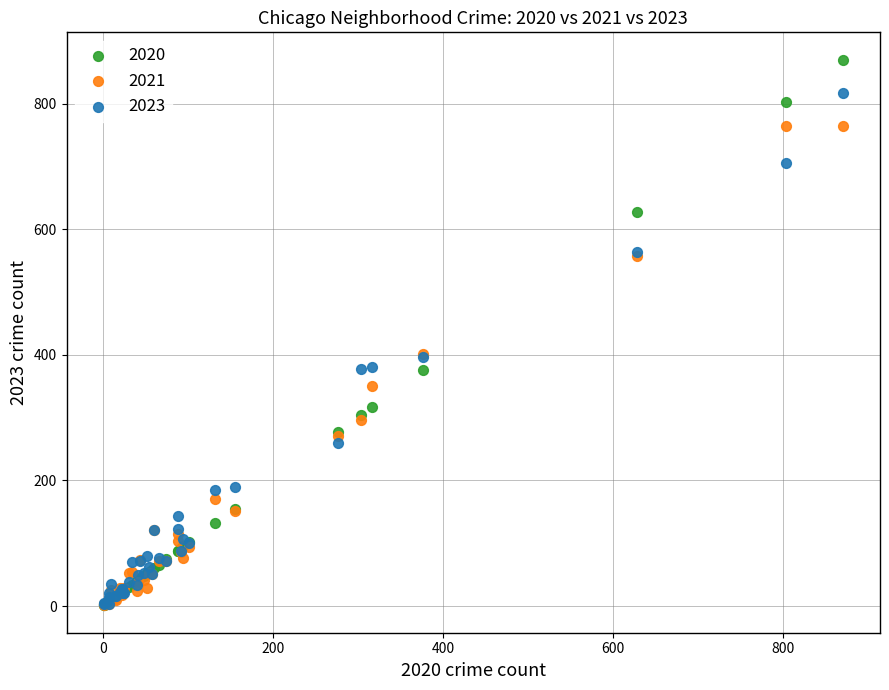

Which series reaches the maximum Y coordinate?

2020